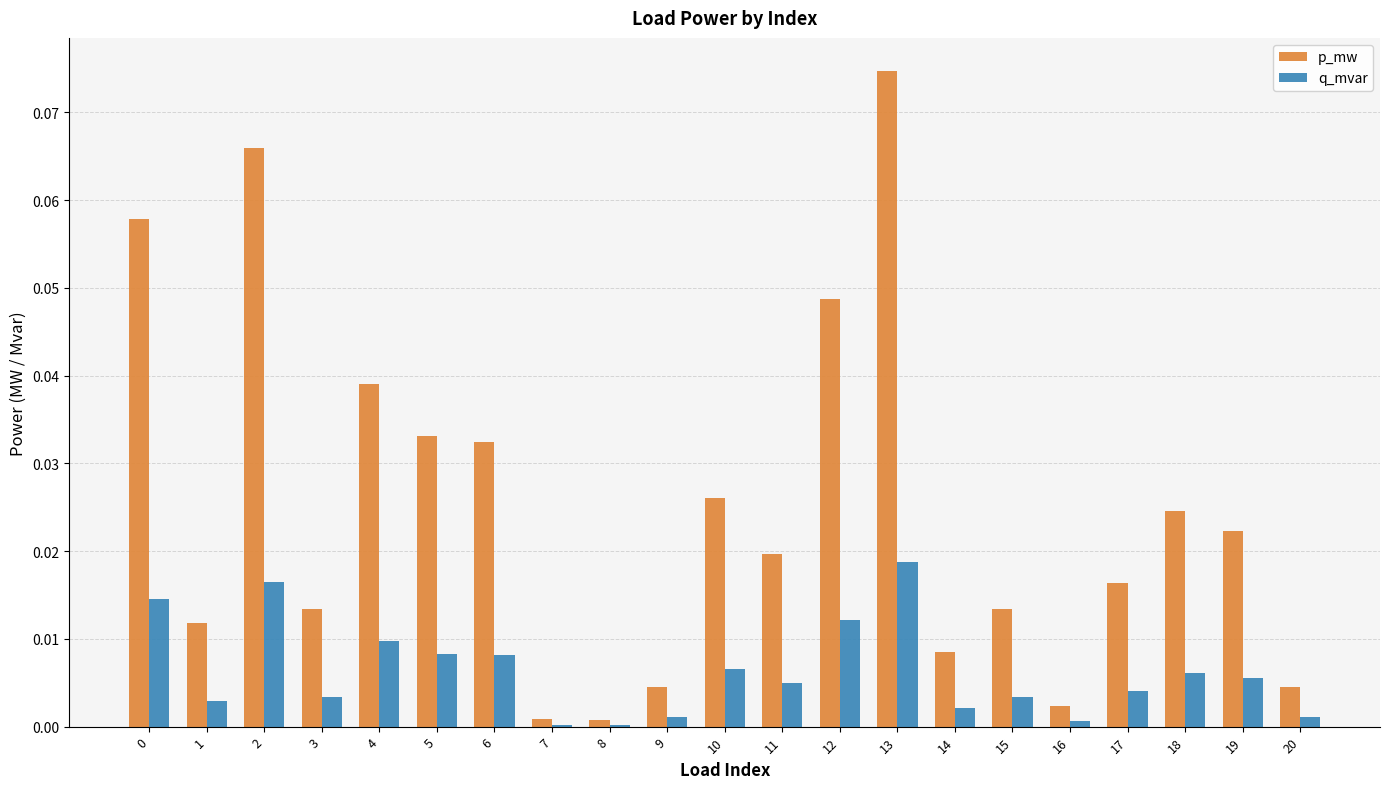

Is the value of q_mvar at 20 greater than the value of p_mw at 12?

No